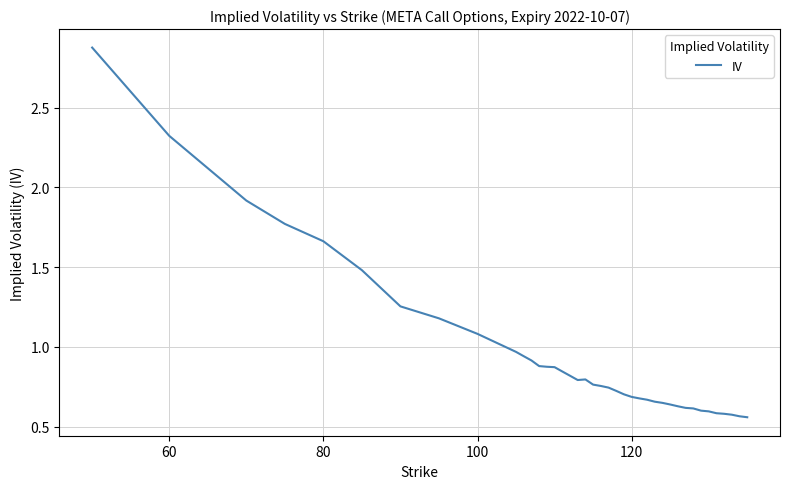

What is the greatest value displayed?

2.9